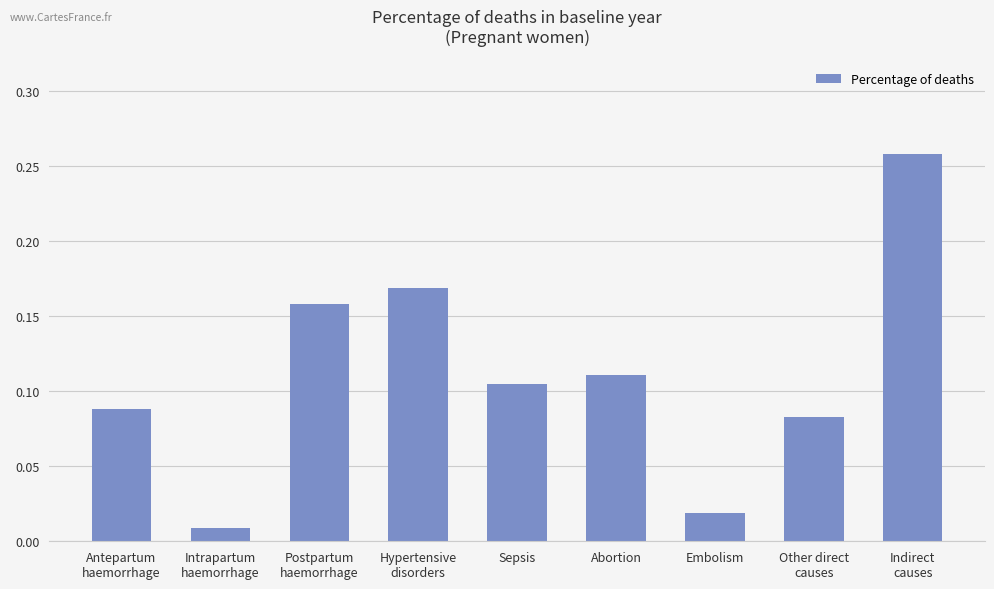

What is the label of the 7th bar from the right?

Postpartum
haemorrhage